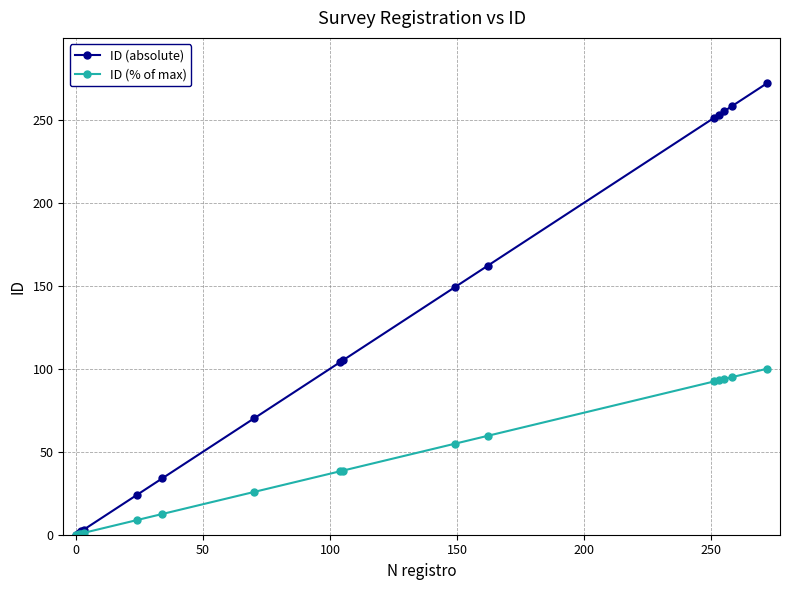

What is the value of the ID (% of max) point at the 11th from the left?

59.6